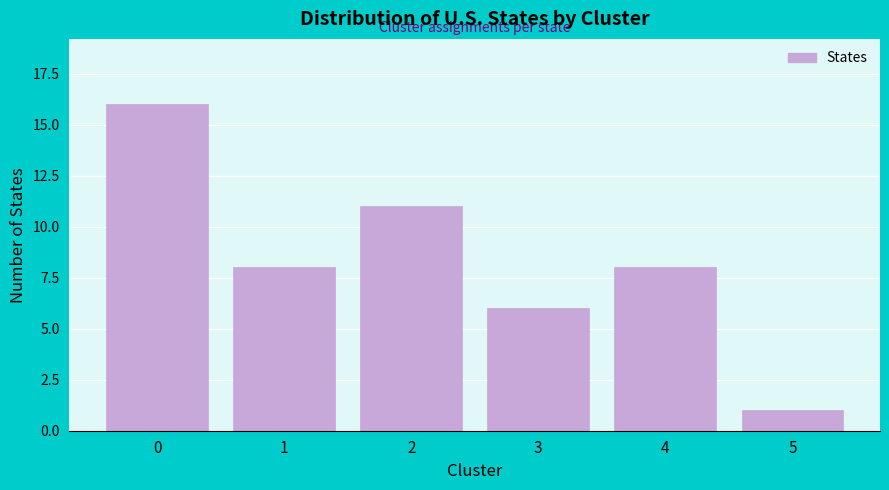

Reading left to right, transcribe all the data shown in this chart.

16	8	11	6	8	1